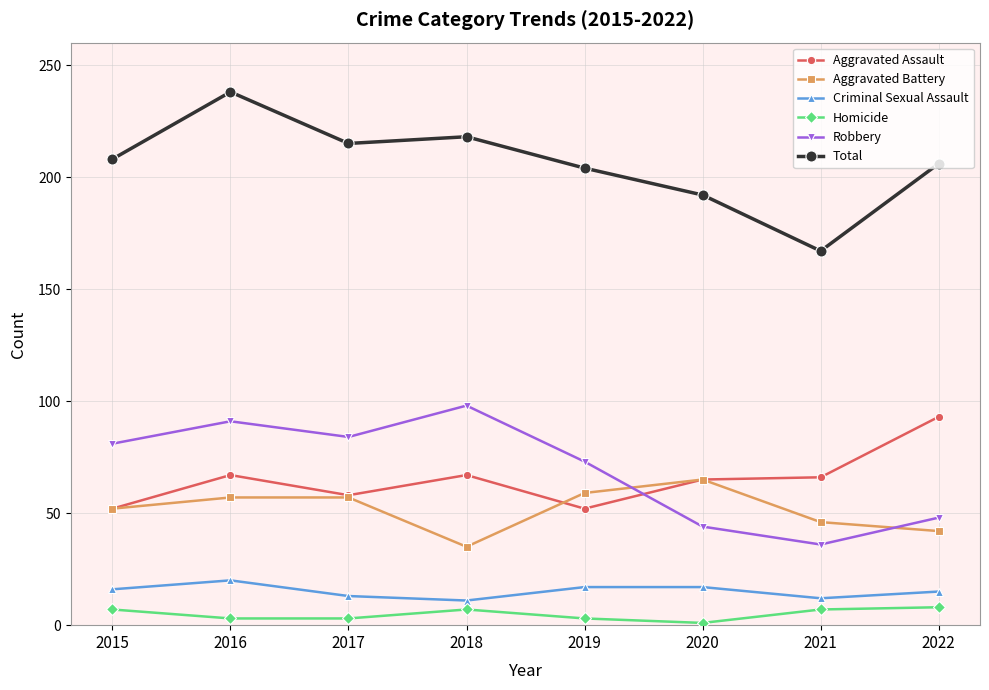

True or false: Aggravated Battery has a value of 16 at 2022.

False